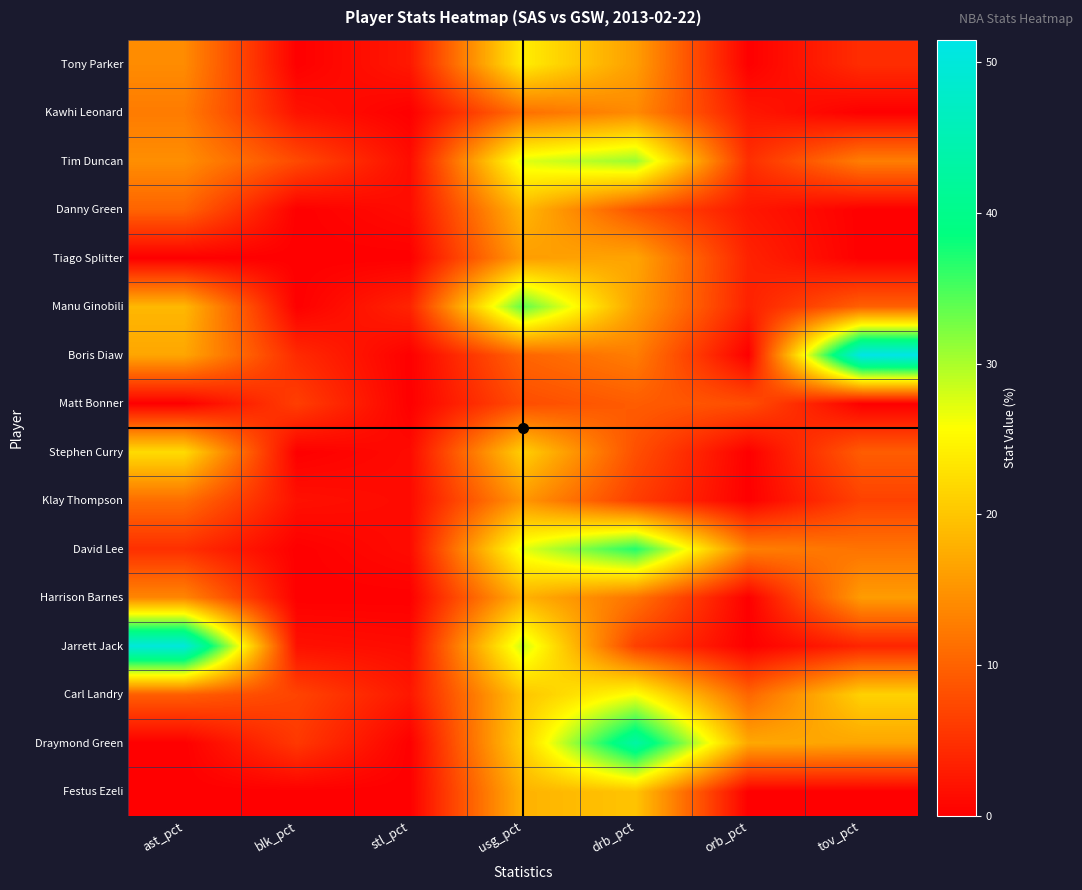

What is the maximum value shown in the chart?

51.5